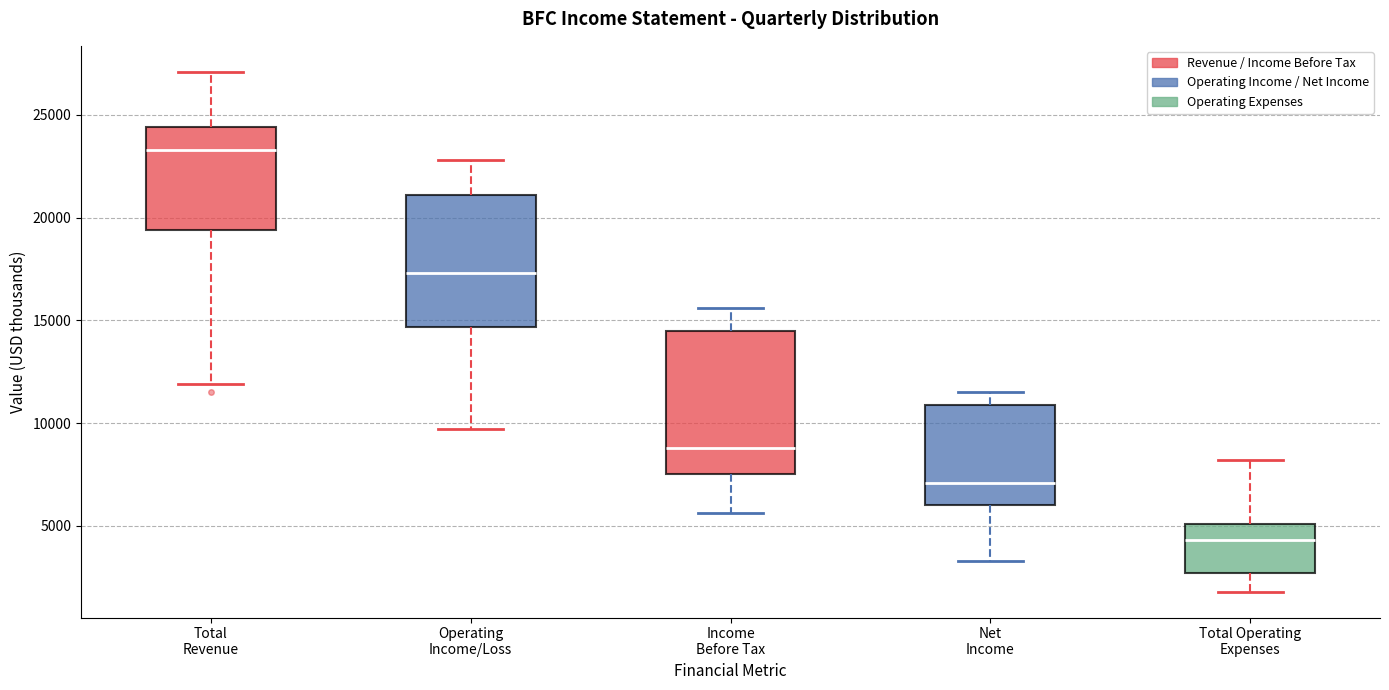

Reading left to right, transcribe this box plot: for each box, give where its median line is, the range the box spans, and where its two whiskers end, as read against the y-axis. The values are not printed on the chart, so give them approximately, as read against the axis.

Total Revenue: median 23500, box 19500 to 24500, whiskers 12000 to 27000
Operating Income/Loss: median 17500, box 14500 to 21000, whiskers 9500 to 23000
Income Before Tax: median 9000, box 7500 to 14500, whiskers 5500 to 15500
Net Income: median 7000, box 6000 to 11000, whiskers 3500 to 11500
Total Operating Expenses: median 4500, box 2500 to 5000, whiskers 2000 to 8000